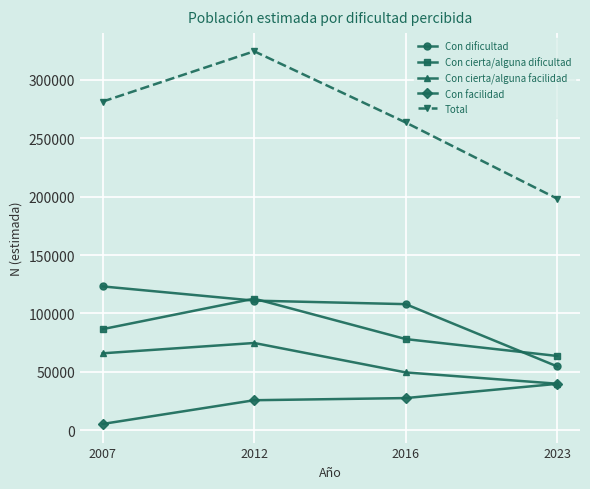

What is the difference between the maximum and minimum values in the Con cierta/alguna dificultad series?

49004